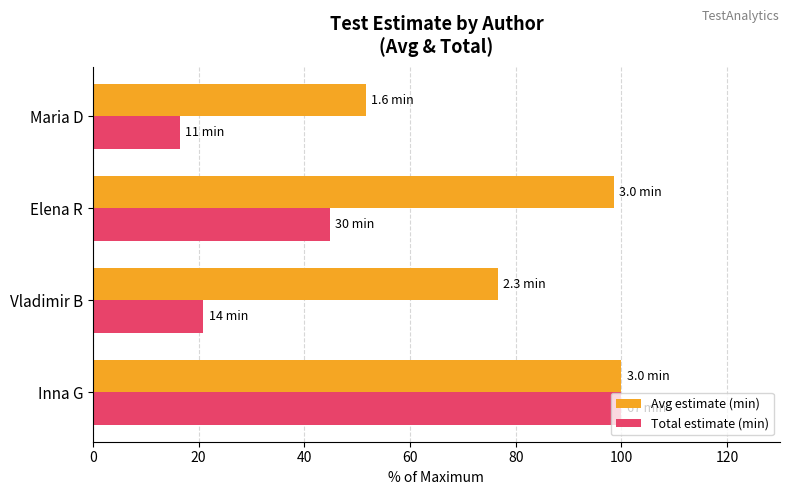

What is the maximum value shown in the chart?

100.0